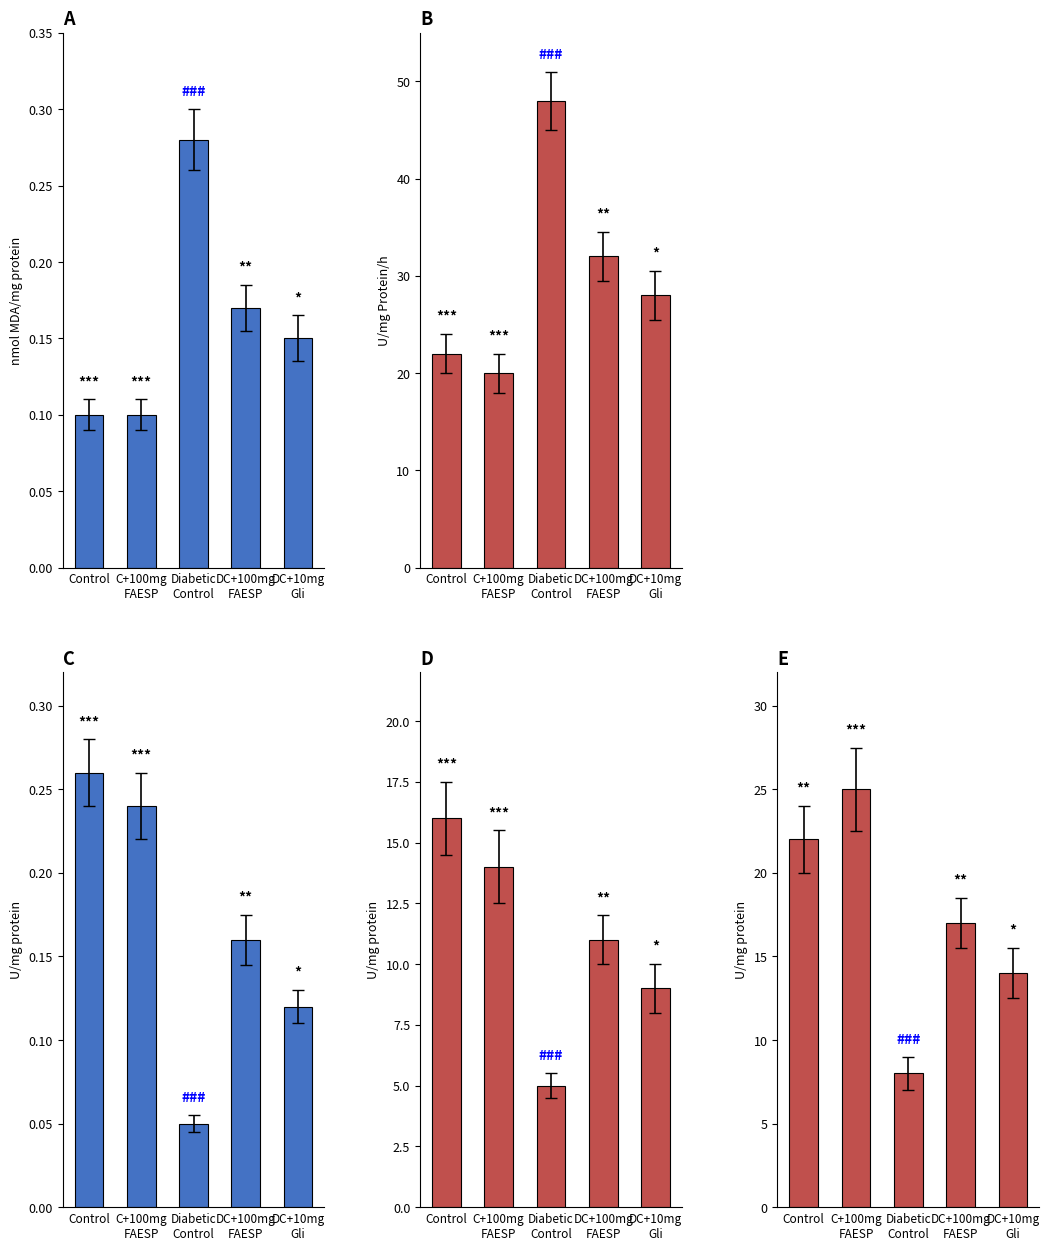

At which label is LPO closest to 0?

Control